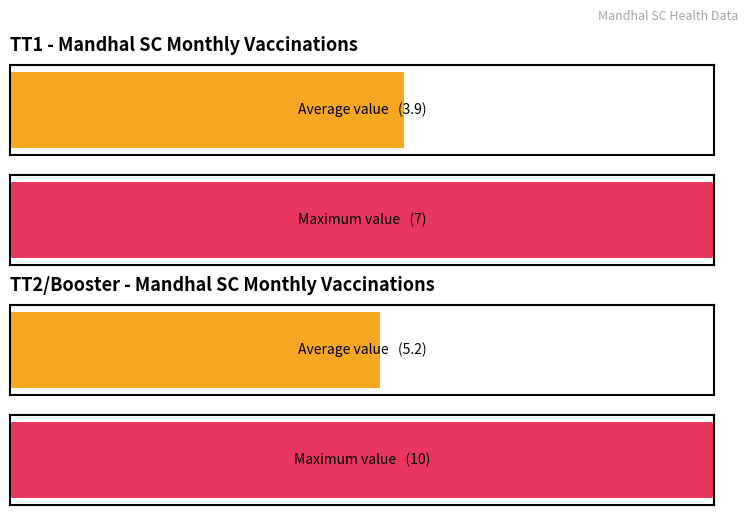

True or false: TT1 has a value of 1 at Aug-2015.

False